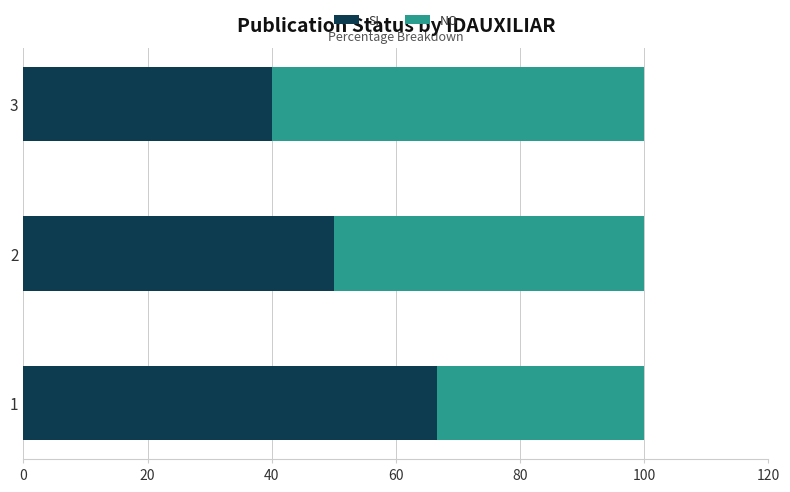

What is the highest value of the SI series?

66.7